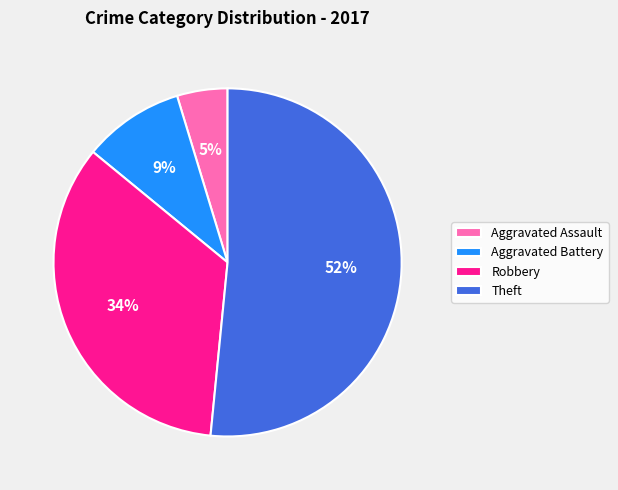

Is there a majority slice in this chart?

Yes